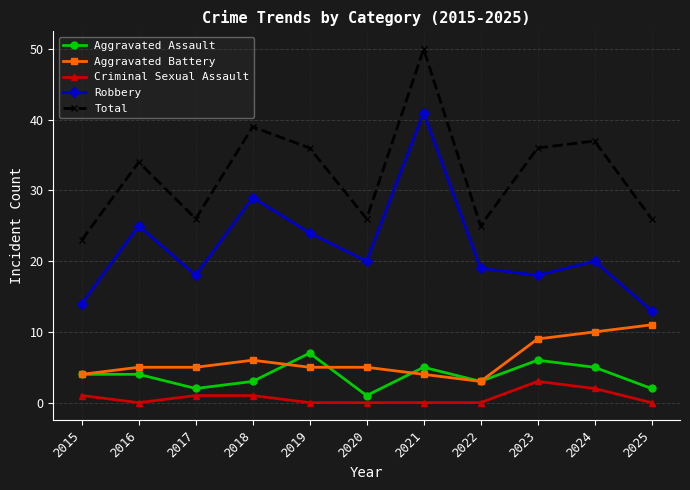

What is the sum of all Total values?

358